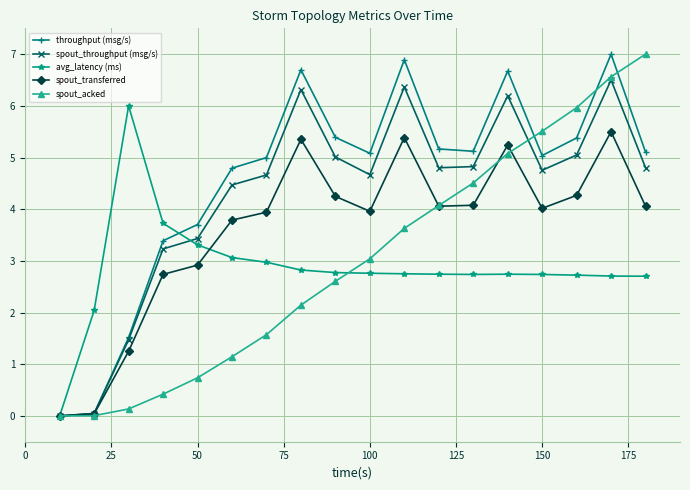

What is the highest value of the avg_latency (ms) series?

6.0